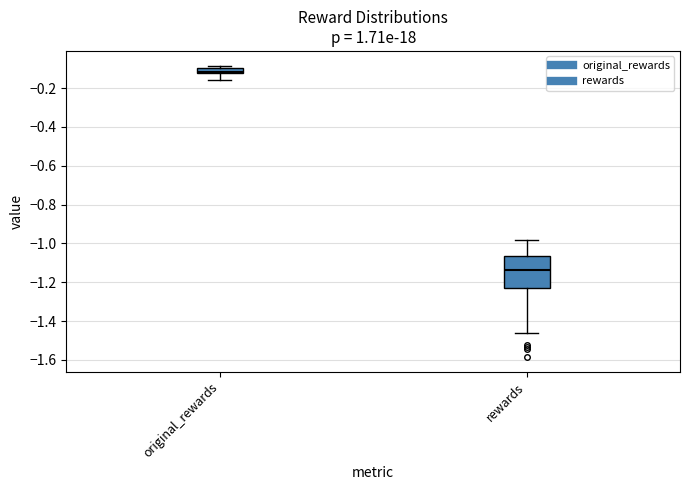

Where does the lower whisker of the box for original_rewards end on the y-axis? The values are not printed on the chart, so give them approximately, as read against the axis.

-0.16